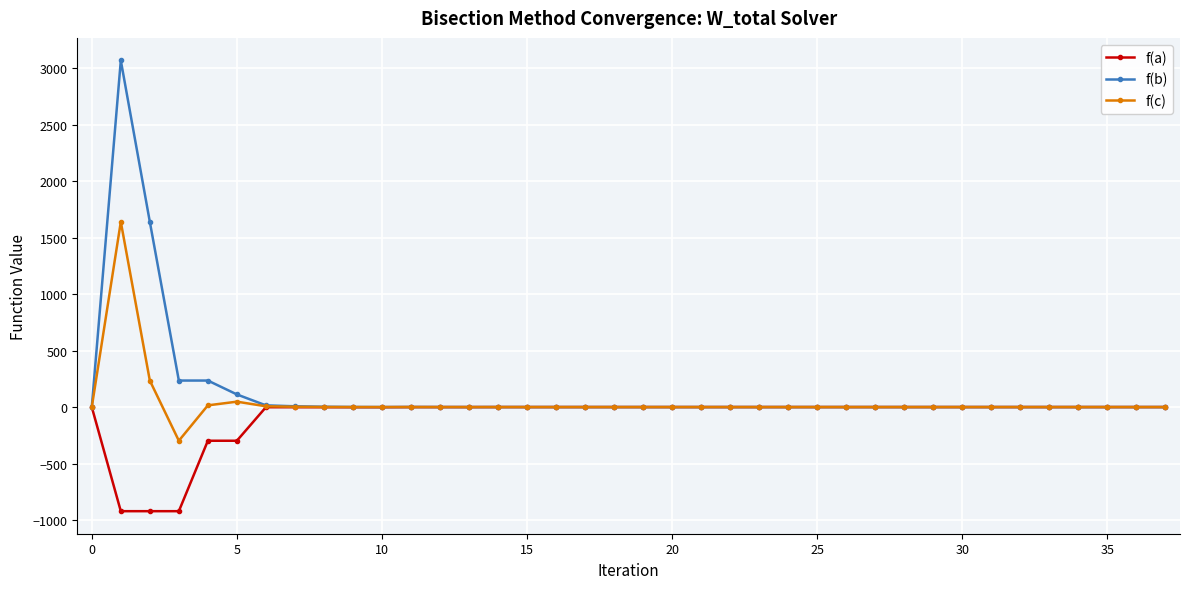

True or false: f(b) has more than 2 interior local peaks.

True